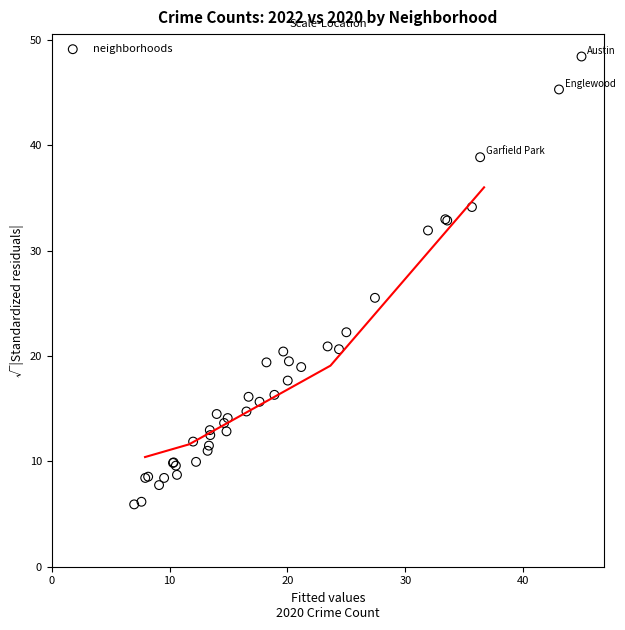

What Y value in the scatter plot is closest to 27?

25.5